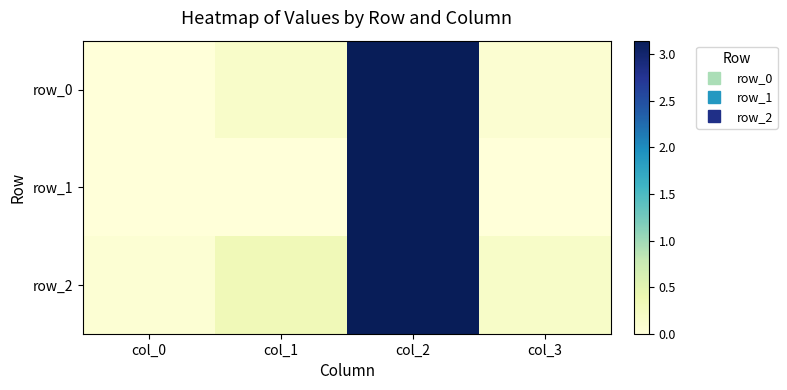

What is the difference between the maximum and minimum values in the row_2 series?

3.1